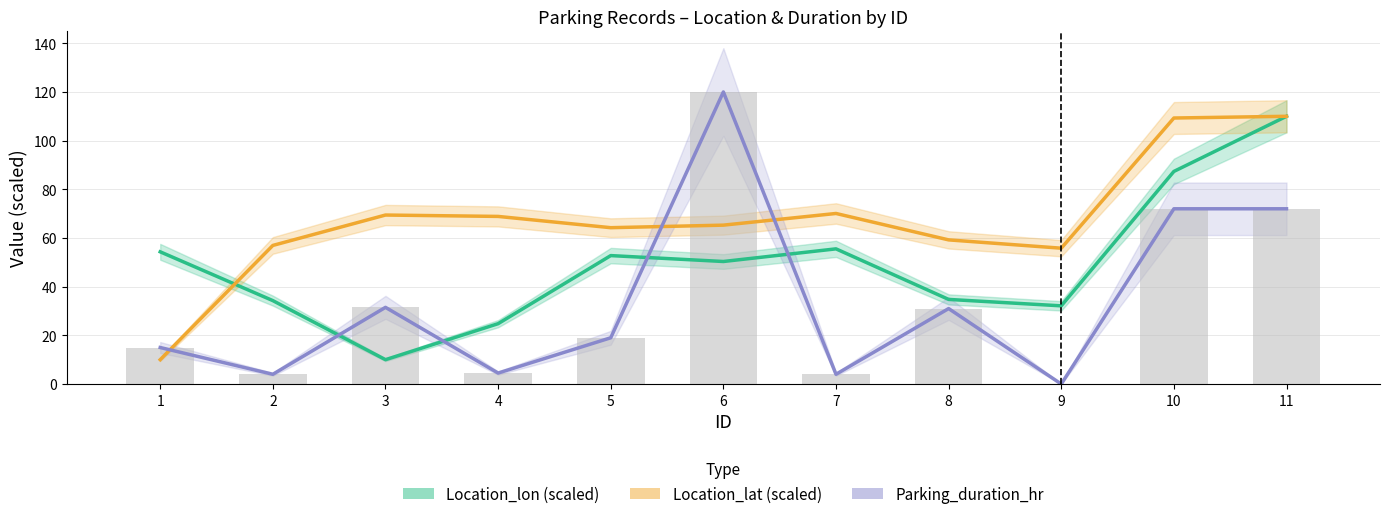

Rank the series at 8 from highest to lowest value.

Location_lat, Location_lon, Parking_duration_hr